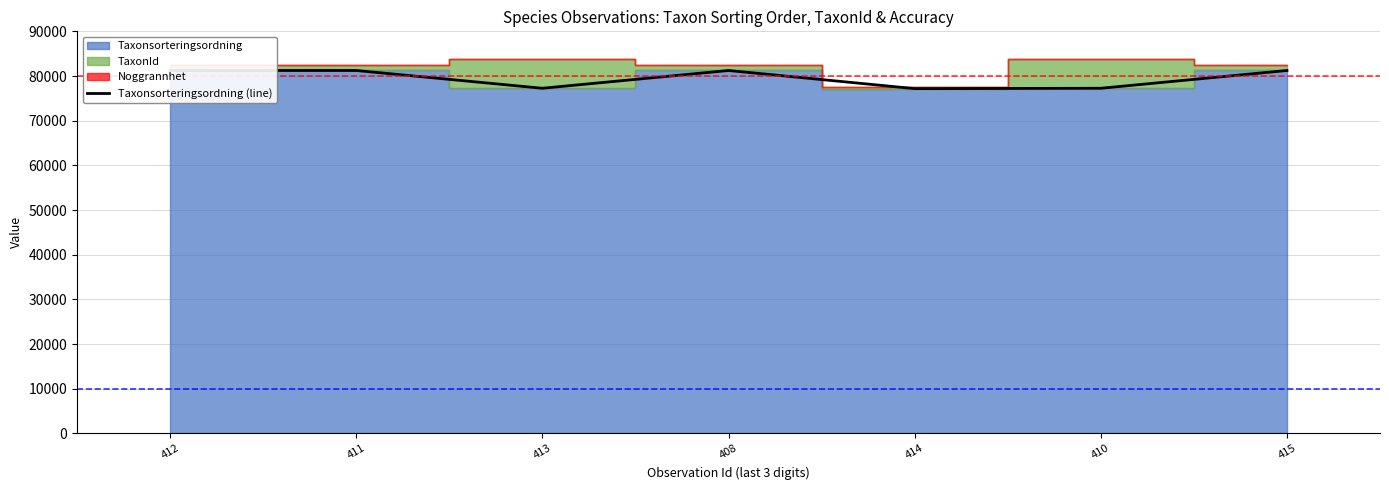

What is the ratio of the value at 411 to the value at 414?

1.1